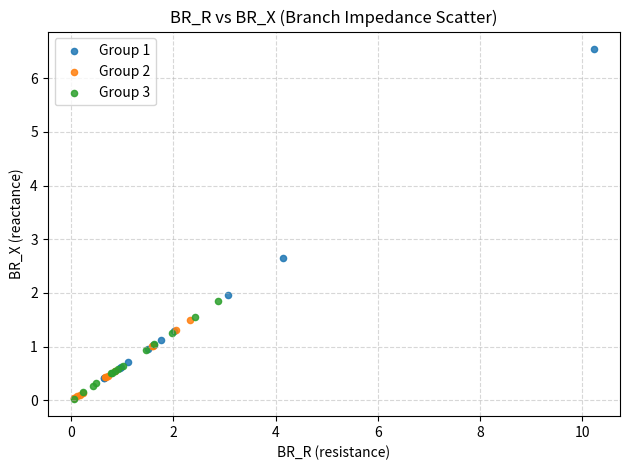

Which series has the largest Y range (max minus min)?

Group 1